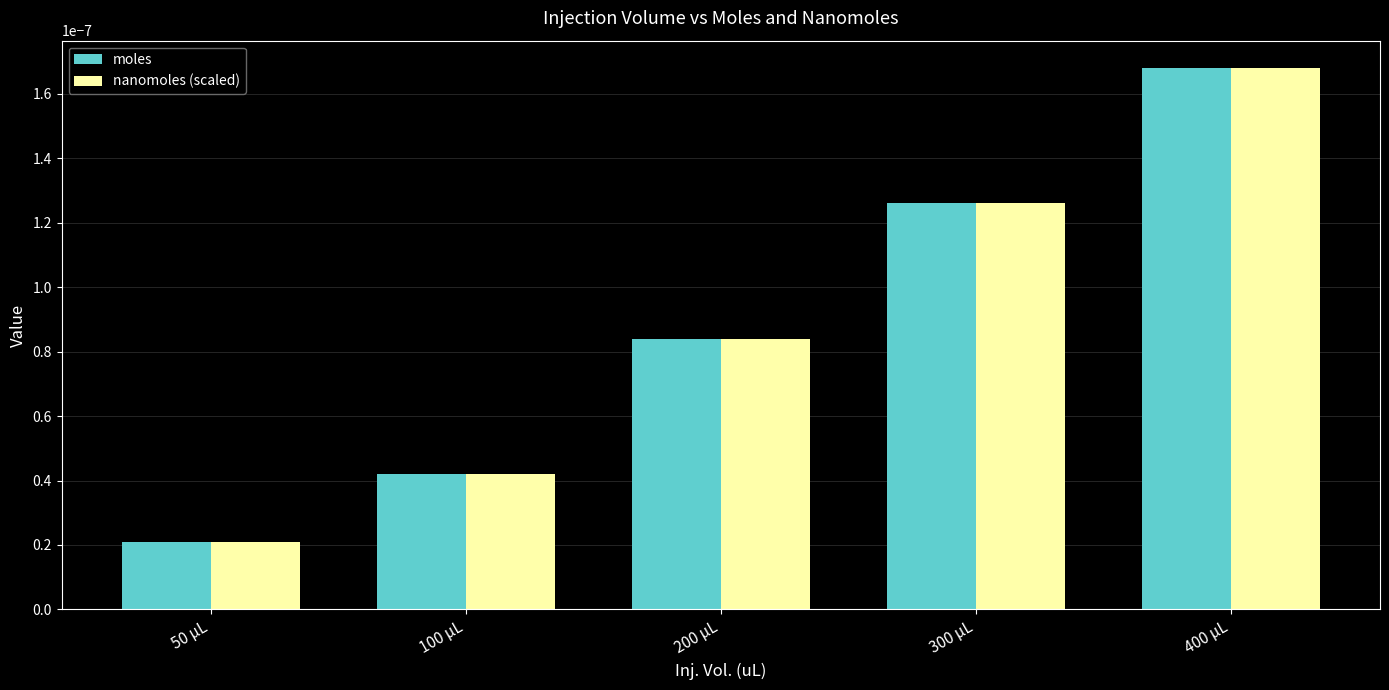

At which label is moles closest to 0?

50 µL